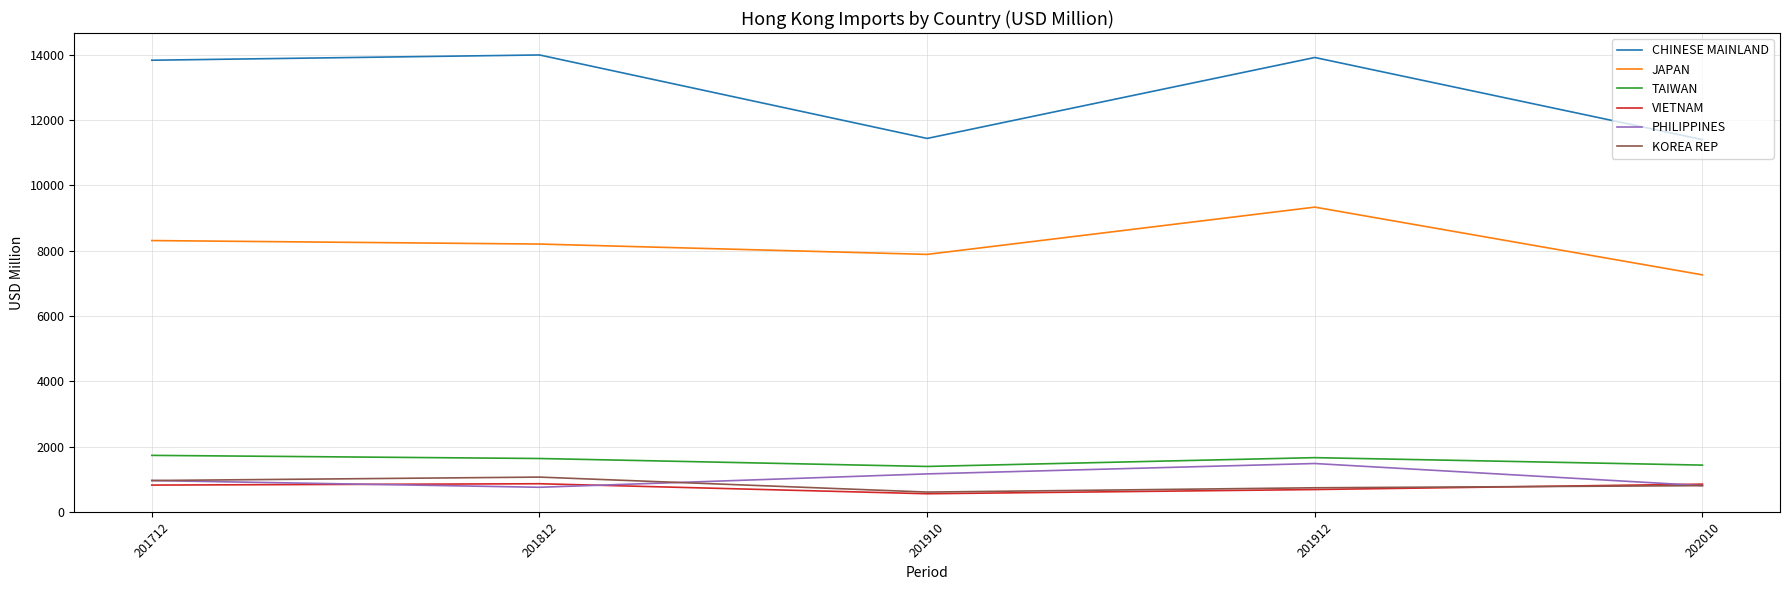

What is the difference between the second highest and second lowest values in the TAIWAN series?

228.9